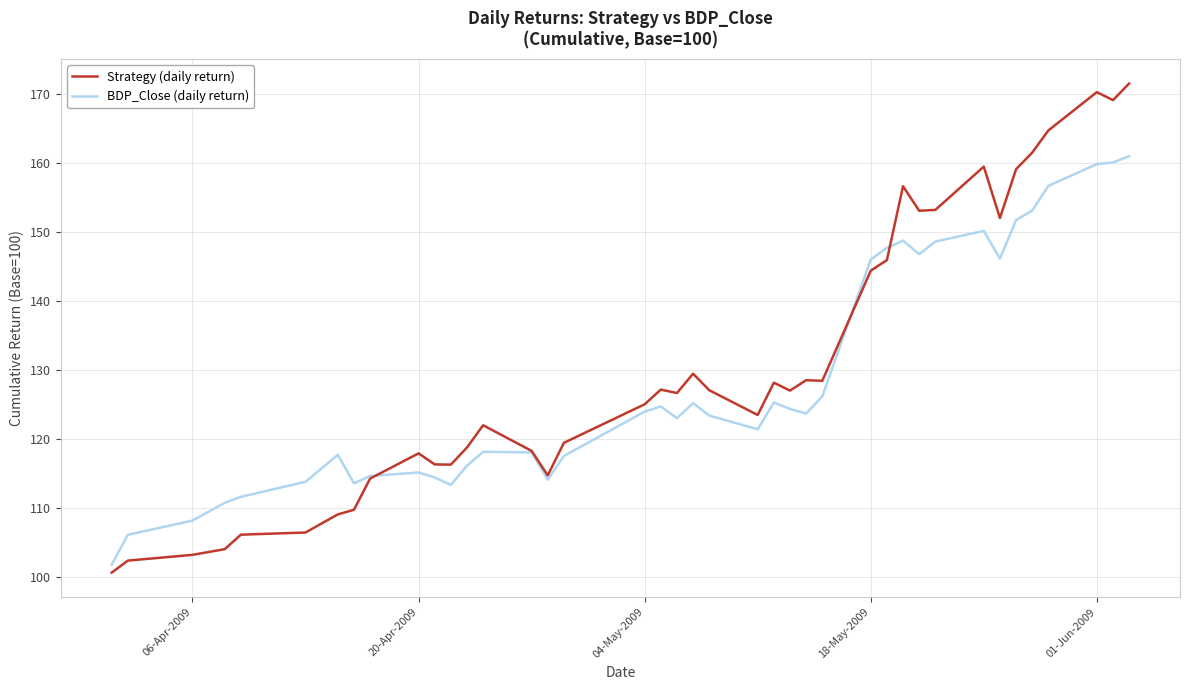

What is the lowest value of the Strategy (daily return) series?

100.6